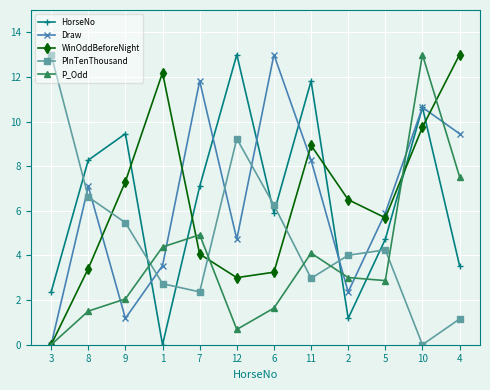

At which category does P_Odd reach its first local valley?

12